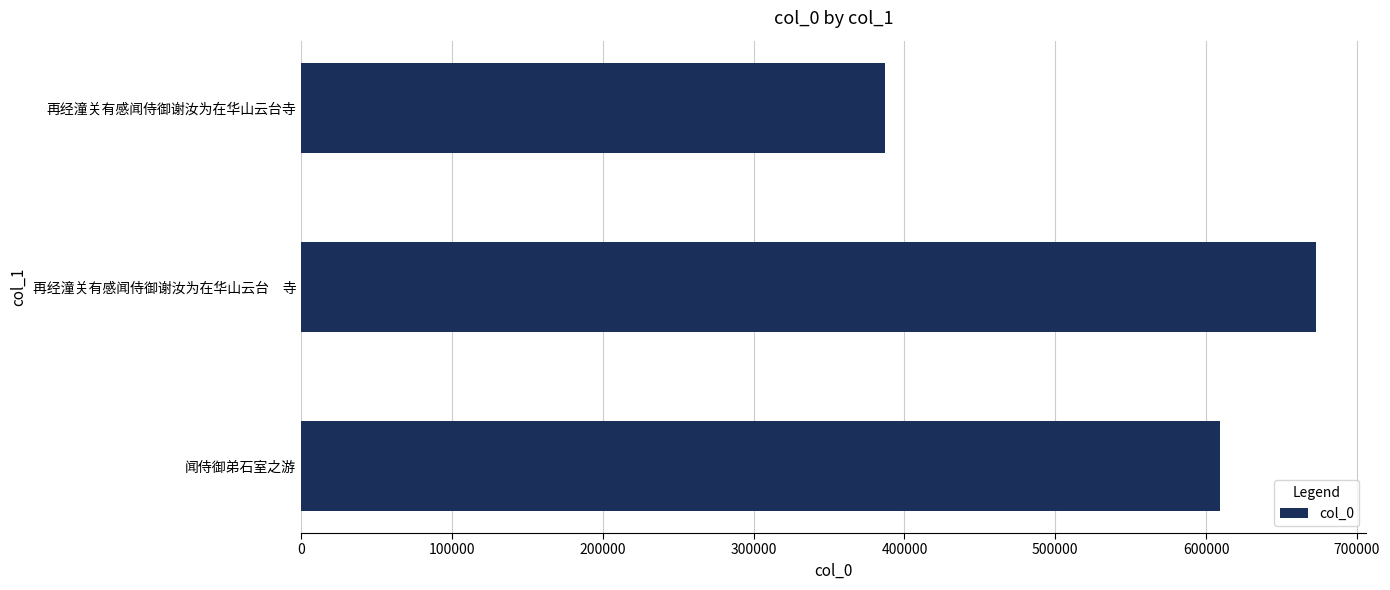

What is the ratio of the value at 再经潼关有感闻侍御谢汝为在华山云台寺 to the value at 闻侍御弟石室之游?

0.6